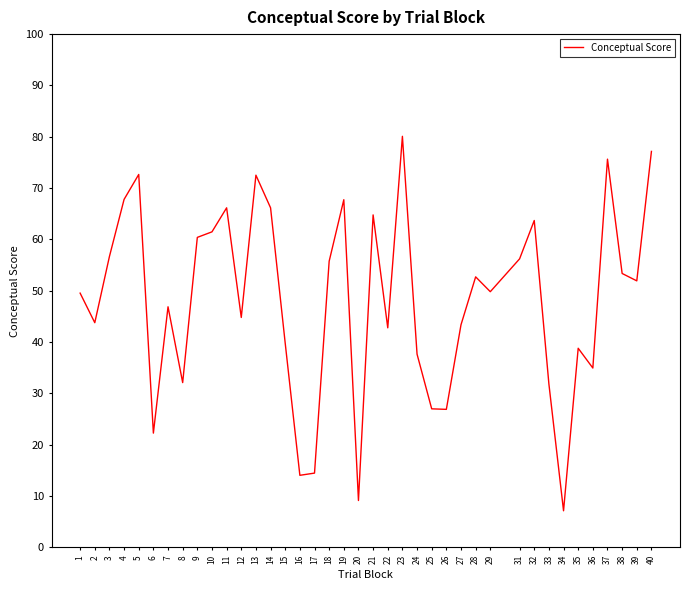

What is the change in value from 10 to 12?

-16.7